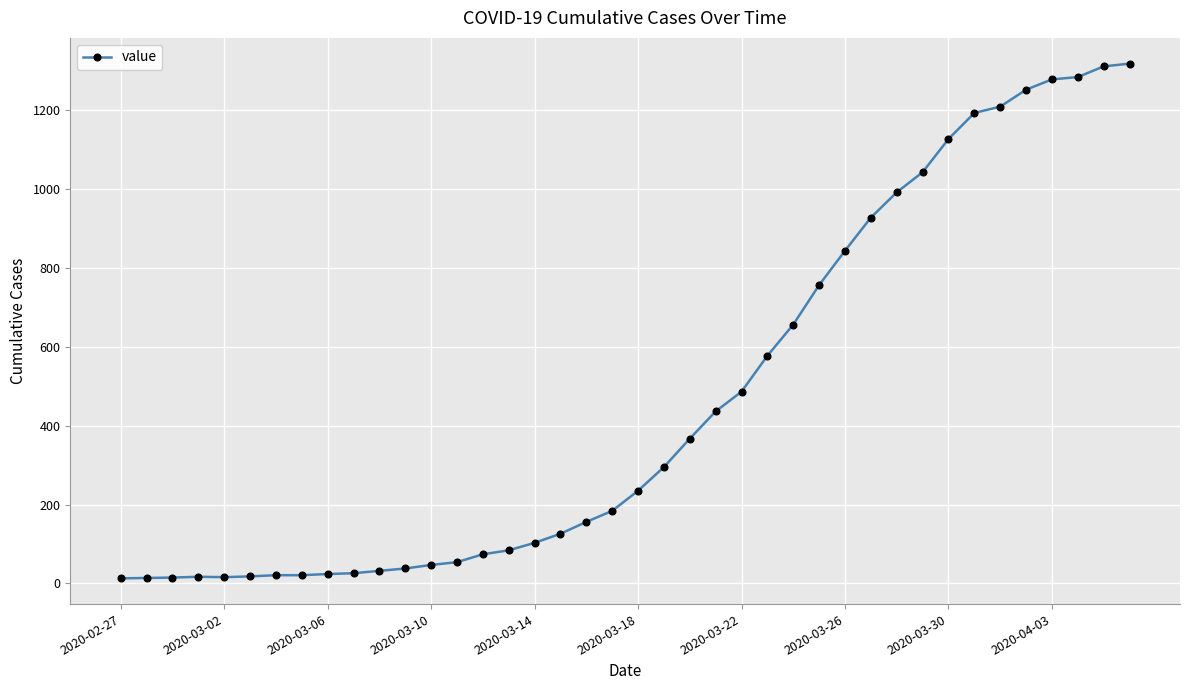

What is the difference between the maximum and minimum values?

1304